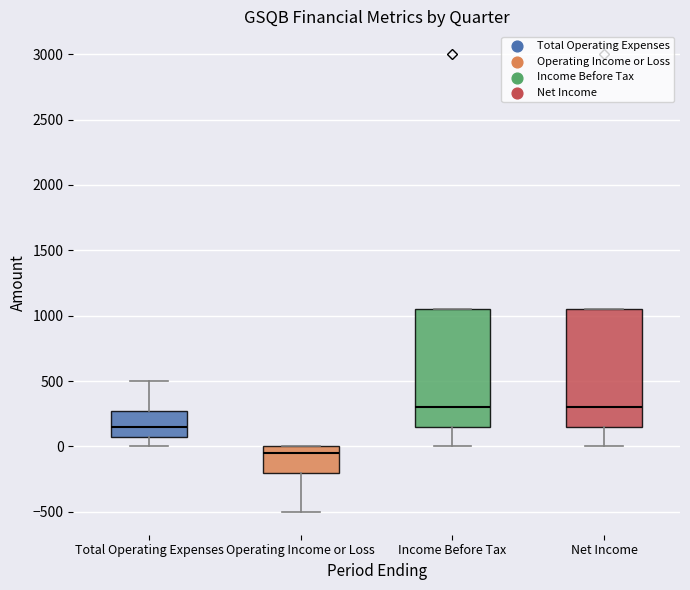

Reading left to right, read every box against the y-axis: the position of its median line, the range the box covers, and the ends of its whiskers. The values are not printed on the chart, so give them approximately, as read against the axis.

Total Operating Expenses: median 150, box 100 to 300, whiskers 0 to 500
Operating Income or Loss: median -50, box -200 to 0, whiskers -500 to 0
Income Before Tax: median 300, box 150 to 1050, whiskers 0 to 1050
Net Income: median 300, box 150 to 1050, whiskers 0 to 1050